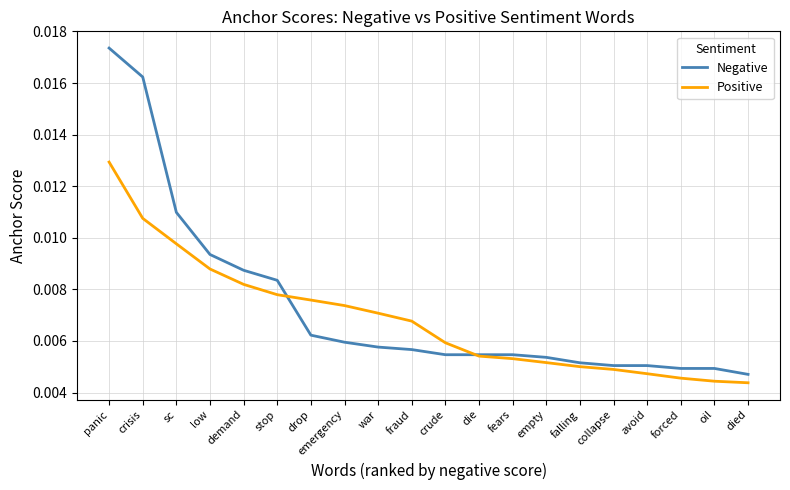

How many intersections are there between Negative and Positive?

2